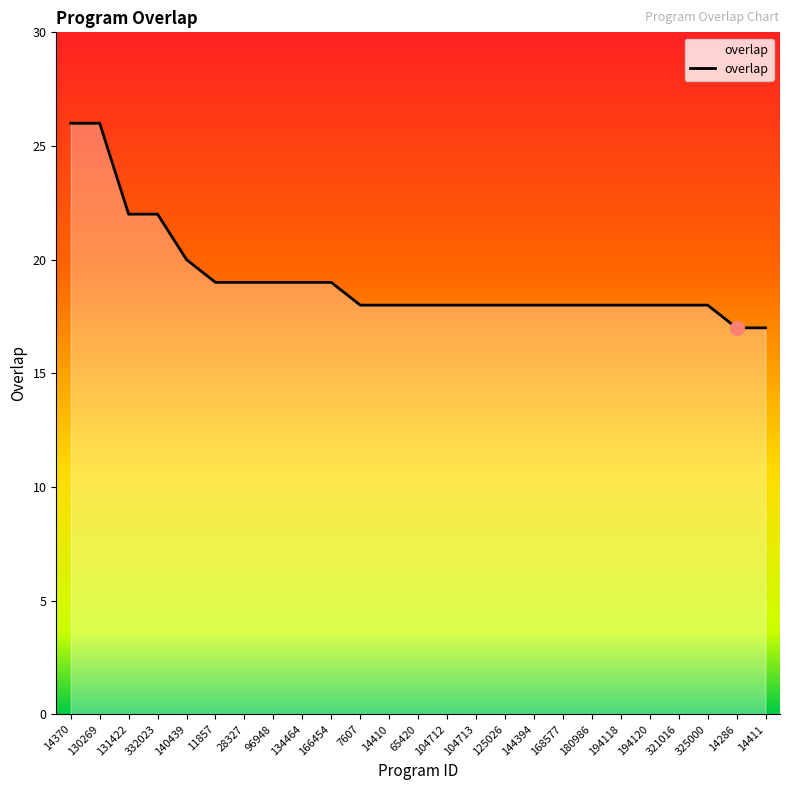

What is the difference between the maximum and minimum values?

9